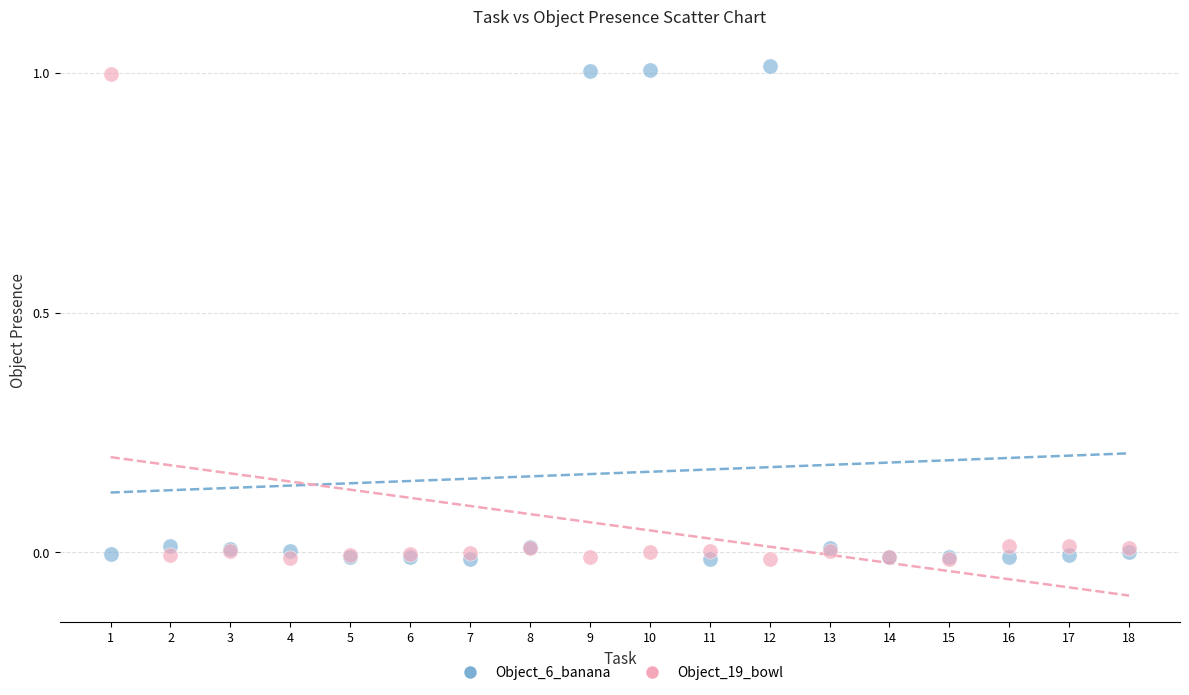

What is the X range (max minus min) for the scatter plot?

17.0